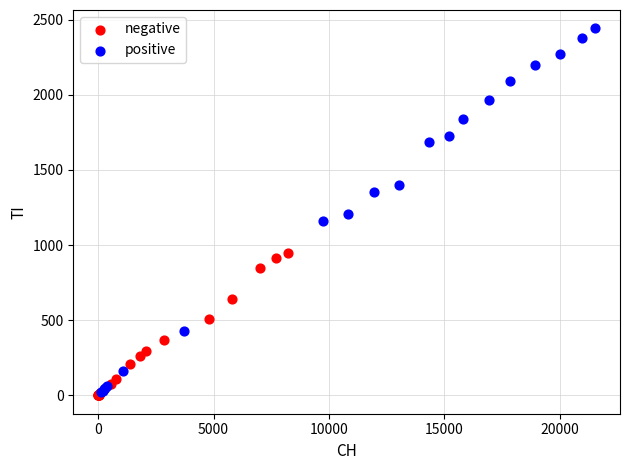

Which series has the largest Y range (max minus min)?

positive